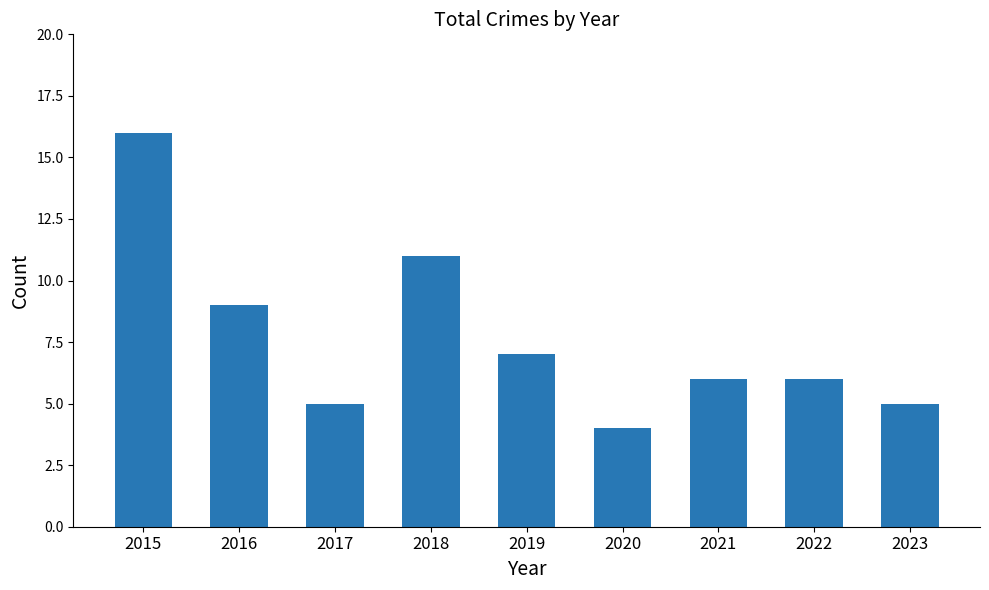

Reading left to right, what are all the values shown in this chart?

16	9	5	11	7	4	6	6	5